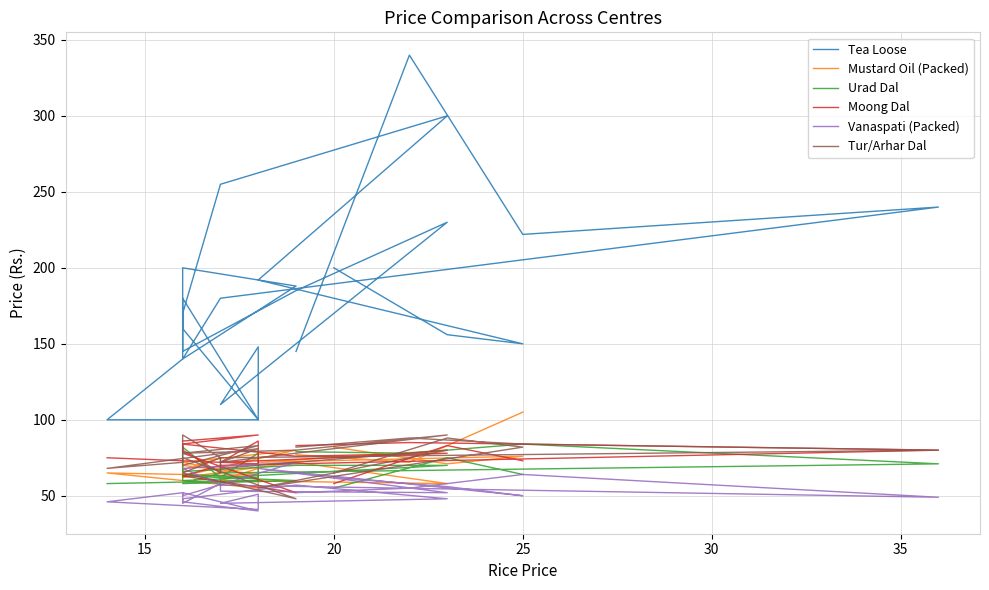

Count the number of categories in the chart.

27